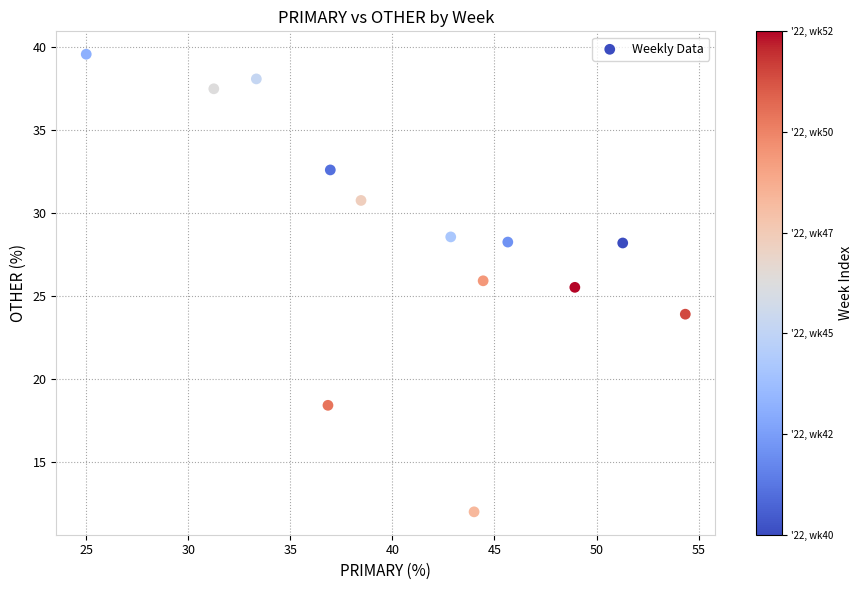

What is the range of Y values (max minus min)?

27.6